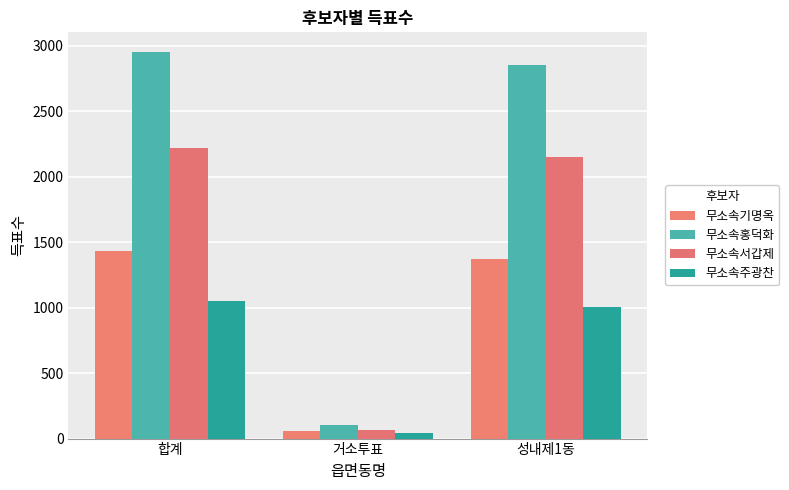

What is the spread (max minus min) of values at 합계?

1906